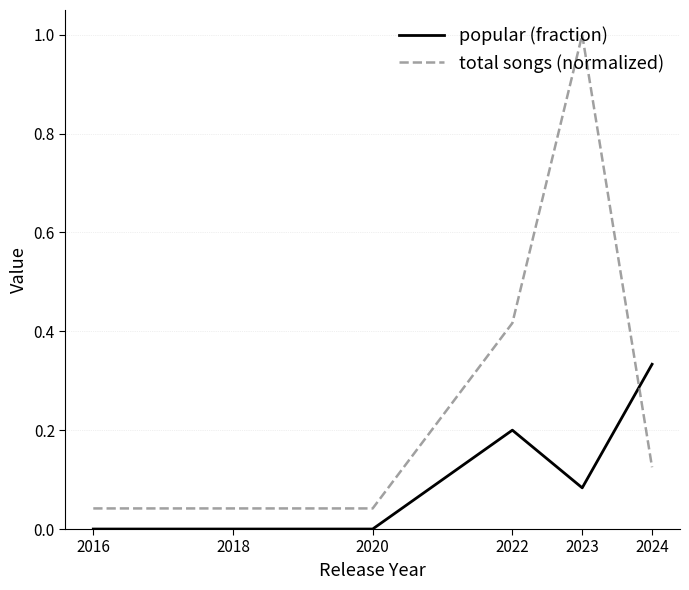

Between which two adjacent categories do total songs (normalized) and popular (fraction) first intersect?

2023 and 2024